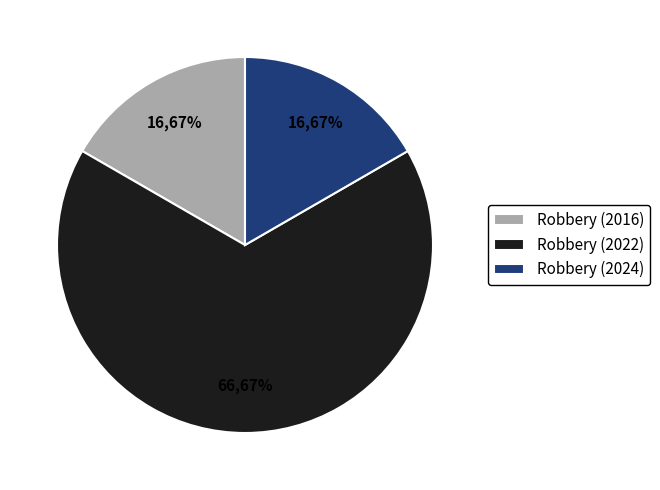

Does Robbery (2024) represent more than half of the total?

No